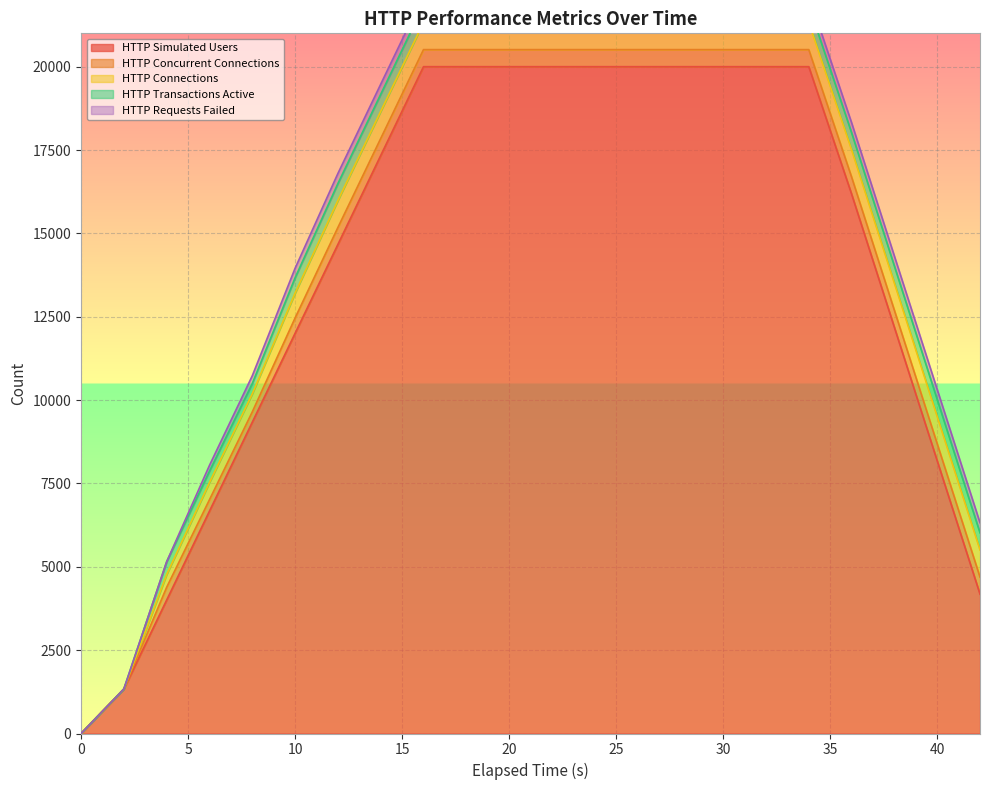

True or false: HTTP Transactions Active and HTTP Requests Failed intersect in this chart.

False